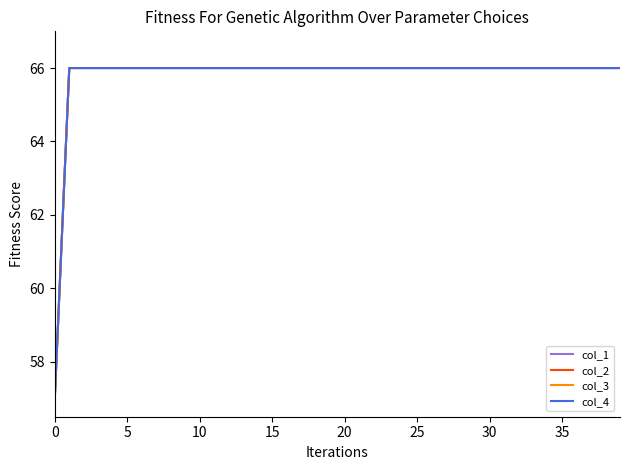

Is this an area chart (filled region under the line)?

No